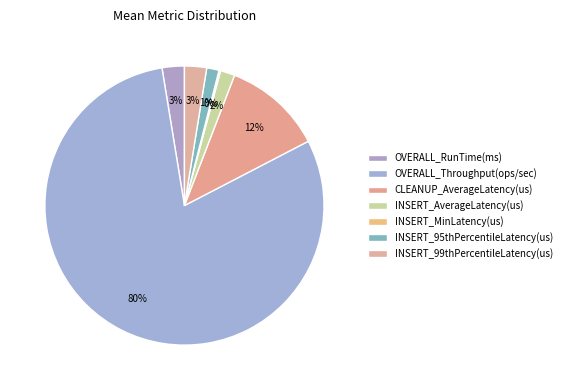

To the nearest percent, what is the difference between the largest and smallest slice percentages?

80%